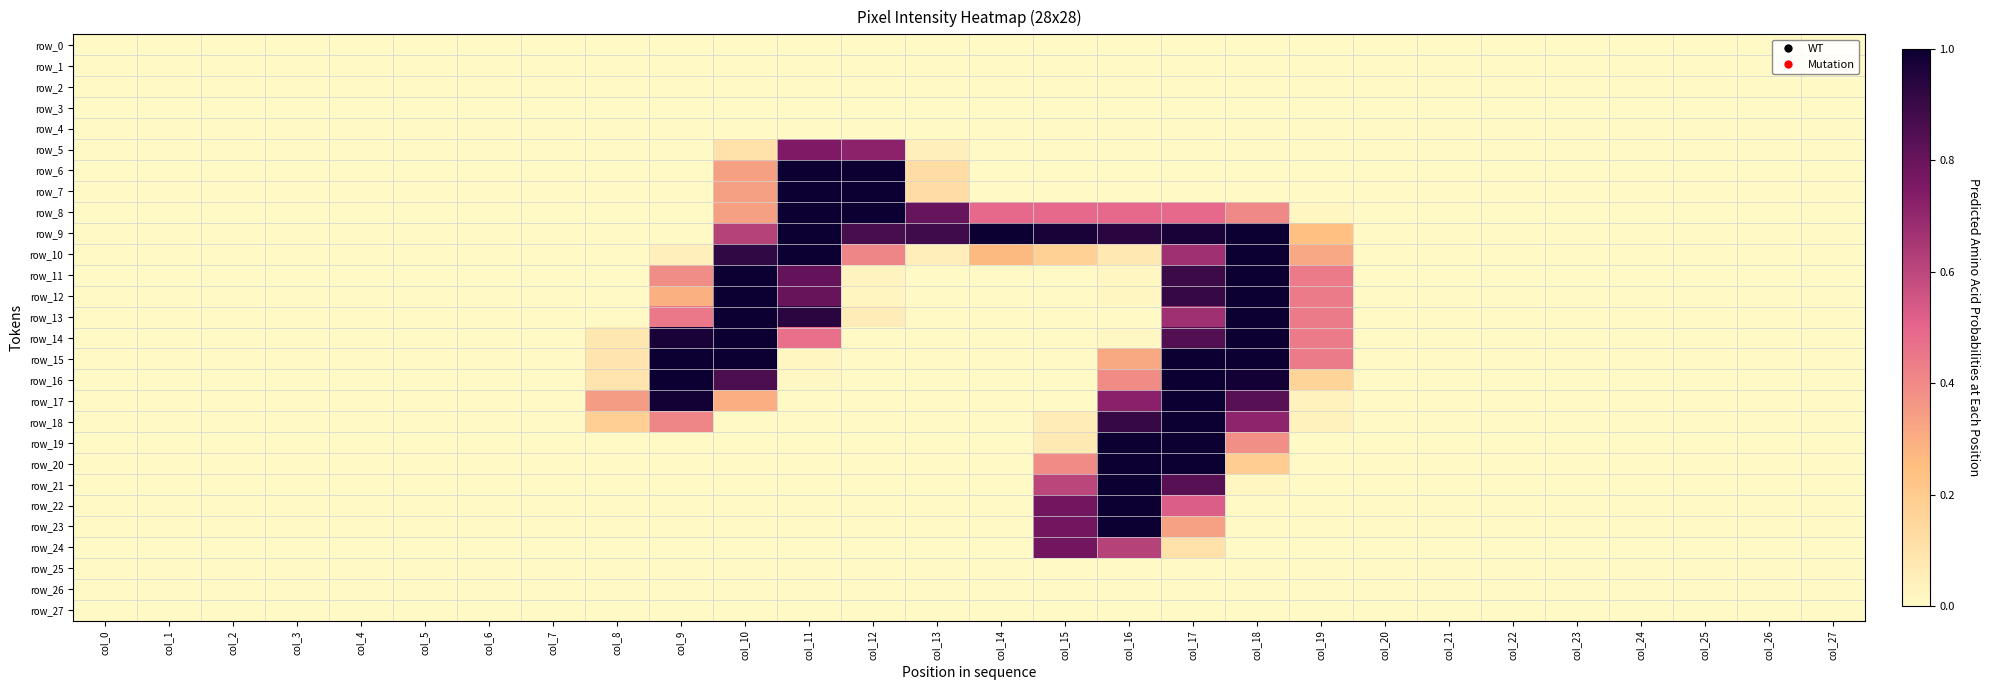

Which category has the highest value across all series?

col_11